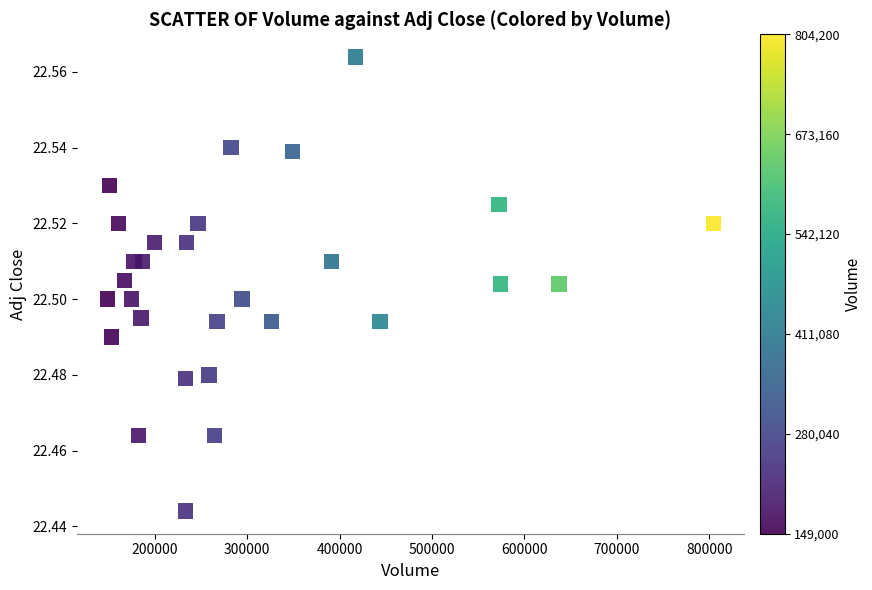

What is the range of X values (max minus min)?

655200.0